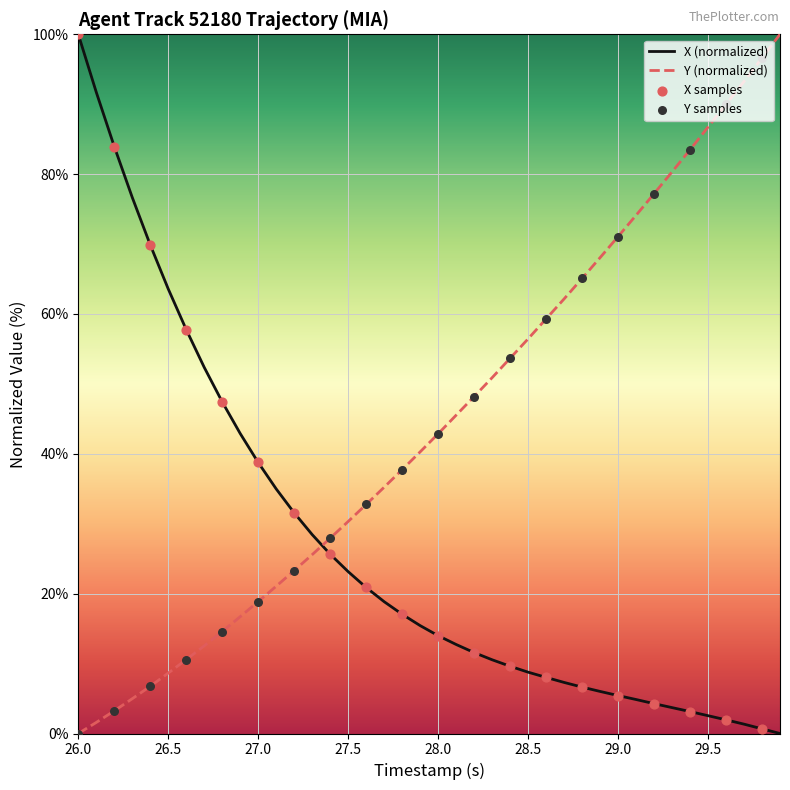

Which series has the largest total across all categories?

Y (normalized)